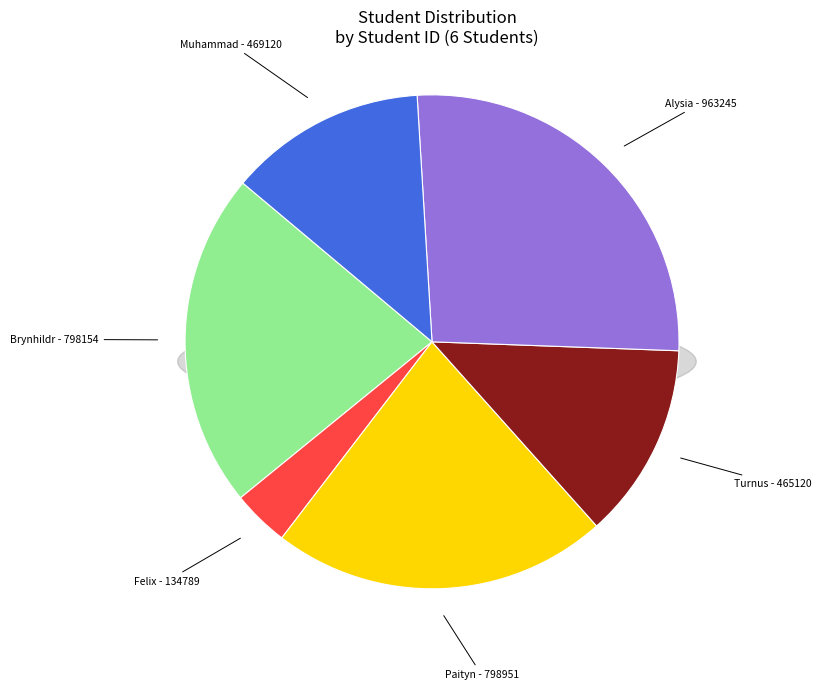

What is the smallest slice in the pie chart?

Felix - 134789